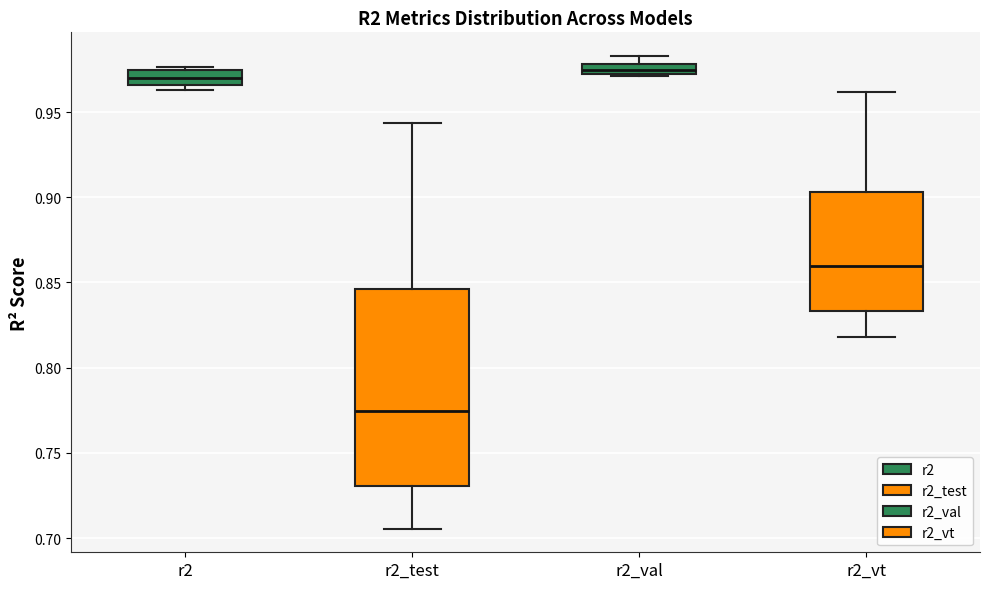

Where does the median line of the box for r2_test sit on the y-axis? The values are not printed on the chart, so give them approximately, as read against the axis.

0.775